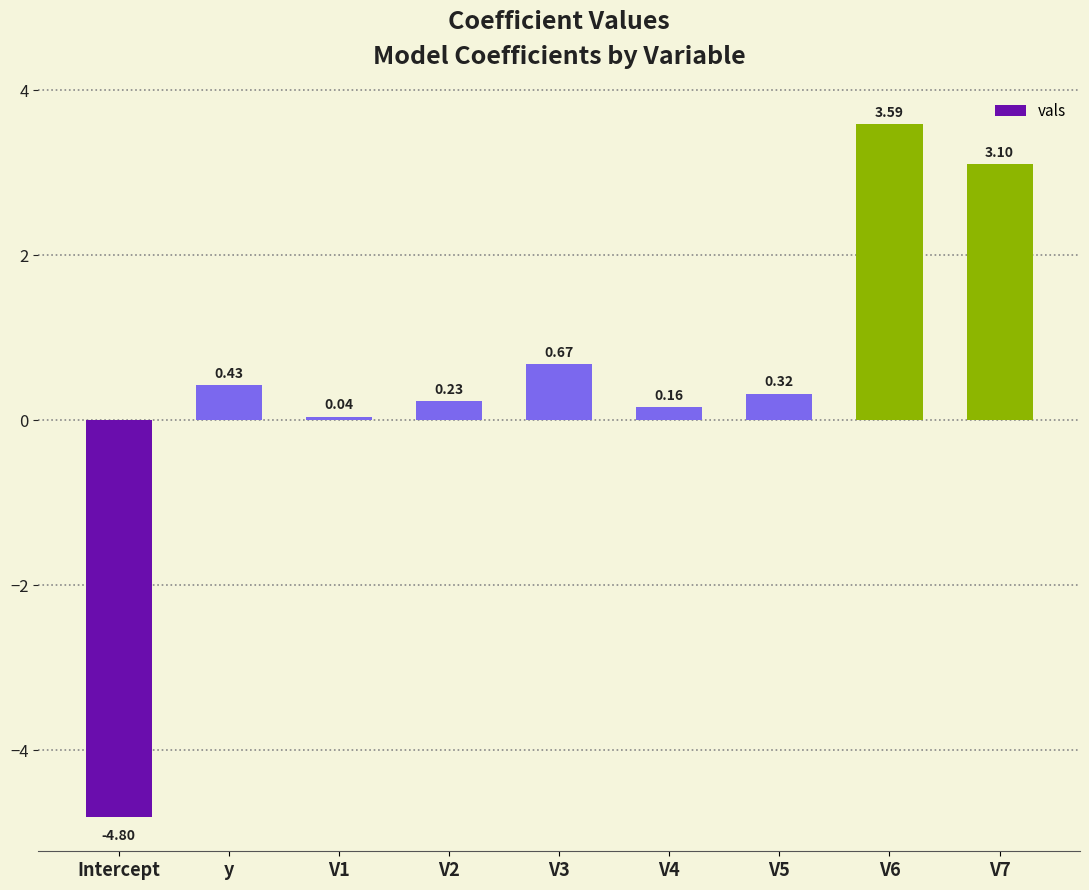

What is the sum of all values?

3.7